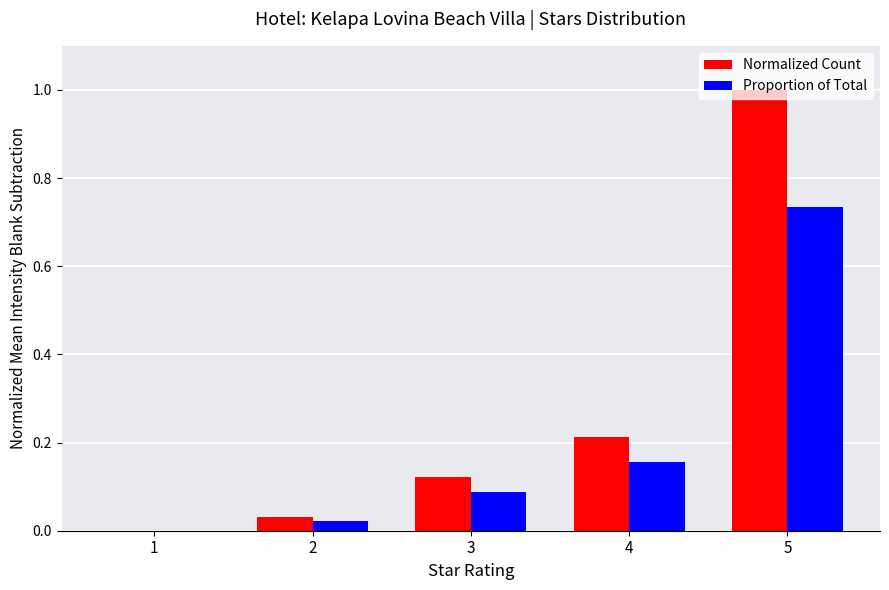

What is the maximum value shown in the chart?

1.0